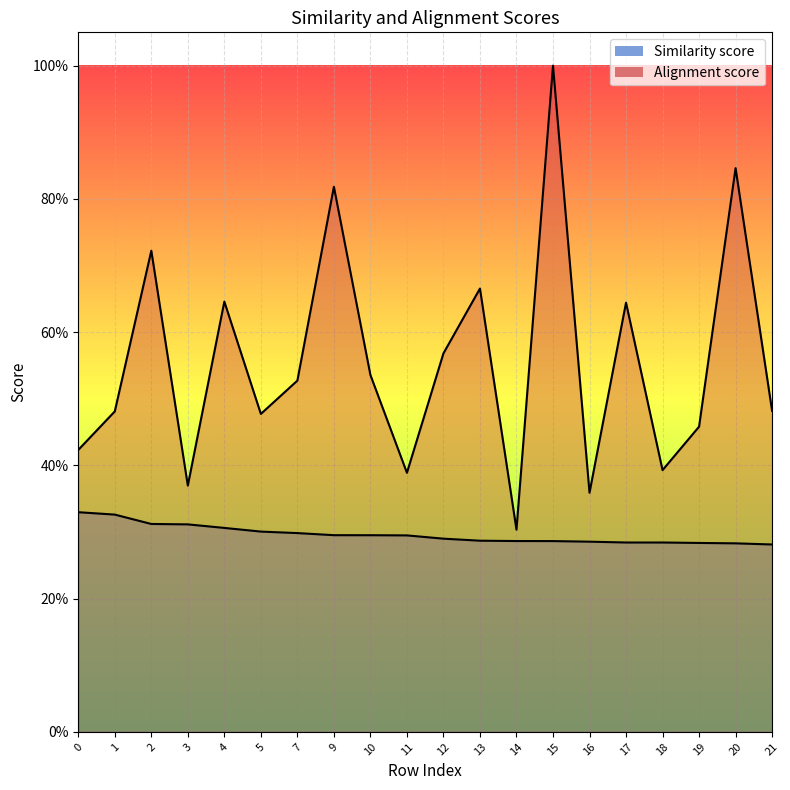

Which category has the highest value in the Alignment score series?

15